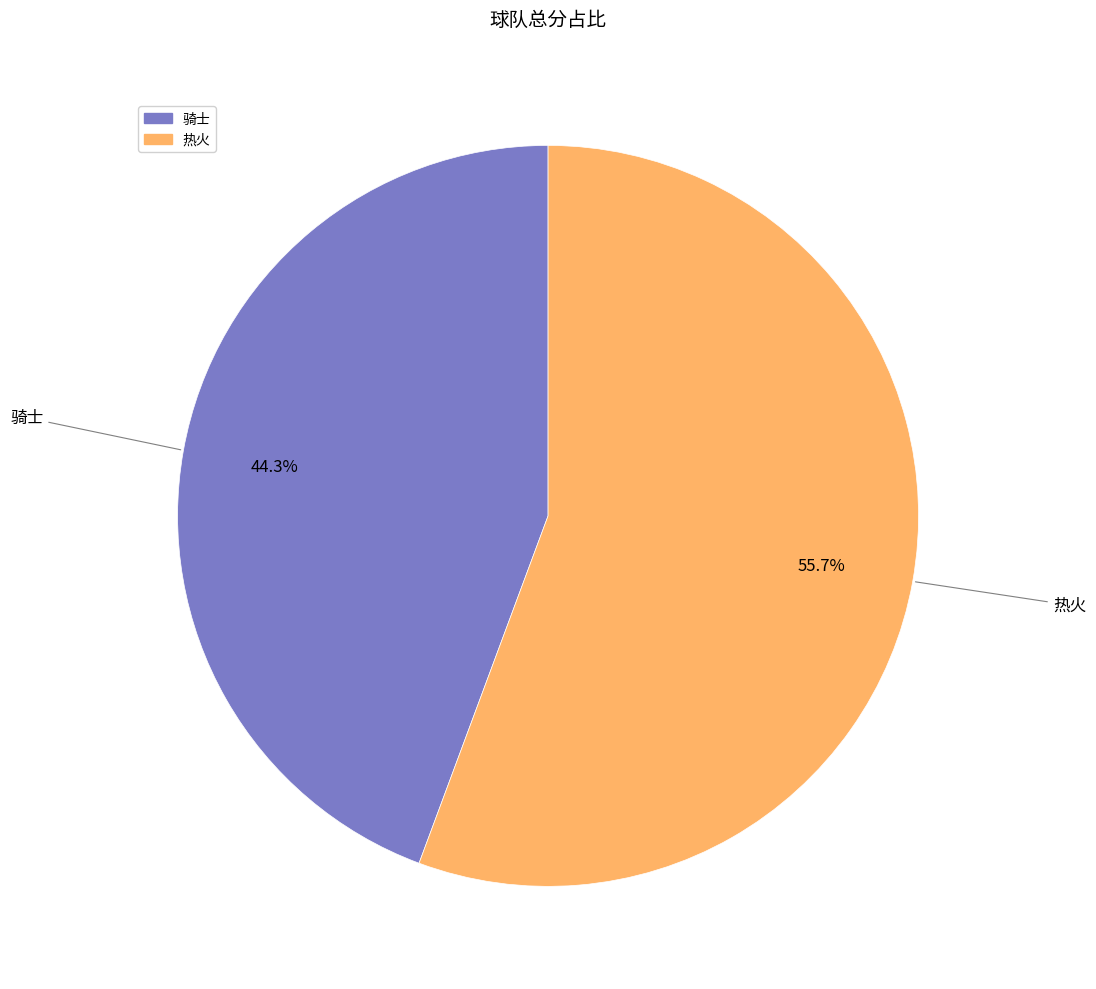

Which category has the smallest portion of the pie?

骑士